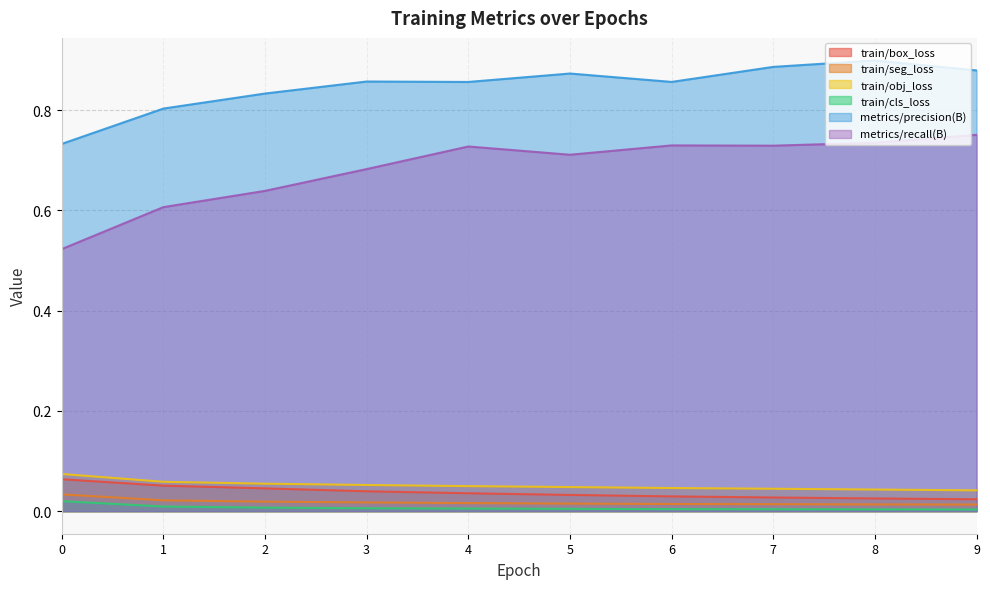

Reading left to right, what are all the values shown in this chart?

train/box_loss: 0.1	0.1	0.0	0.0	0.0	0.0	0.0	0.0	0.0	0.0
train/seg_loss: 0.0	0.0	0.0	0.0	0.0	0.0	0.0	0.0	0.0	0.0
train/obj_loss: 0.1	0.1	0.1	0.1	0.0	0.0	0.0	0.0	0.0	0.0
train/cls_loss: 0.0	0.0	0.0	0.0	0.0	0.0	0.0	0.0	0.0	0.0
metrics/precision(B): 0.7	0.8	0.8	0.9	0.9	0.9	0.9	0.9	0.9	0.9
metrics/recall(B): 0.5	0.6	0.6	0.7	0.7	0.7	0.7	0.7	0.7	0.8